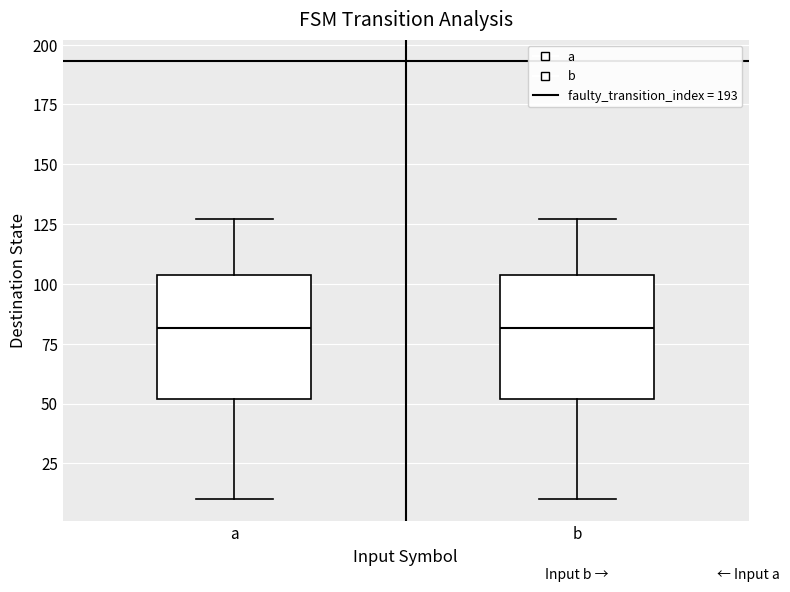

Where does the lower whisker of the box for a end on the y-axis? The values are not printed on the chart, so give them approximately, as read against the axis.

10